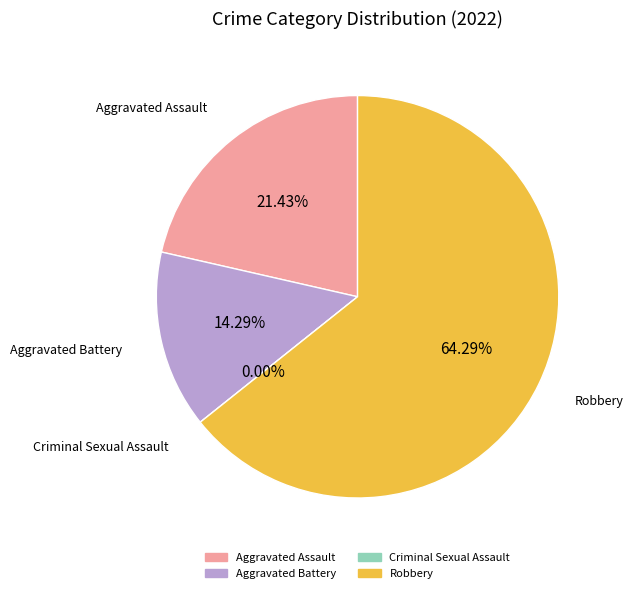

Do Aggravated Battery and Criminal Sexual Assault together represent more than half of the pie?

No